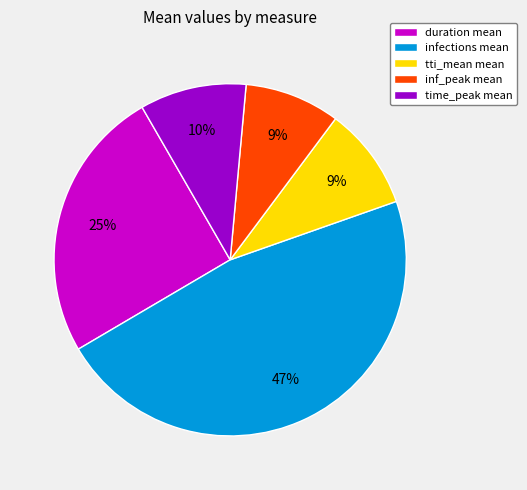

Is the sum of time_peak mean and infections mean greater than half?

Yes